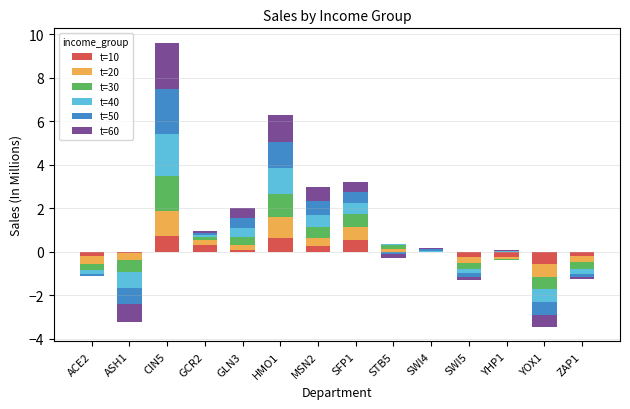

What is the average value of the t=30 series?

0.3